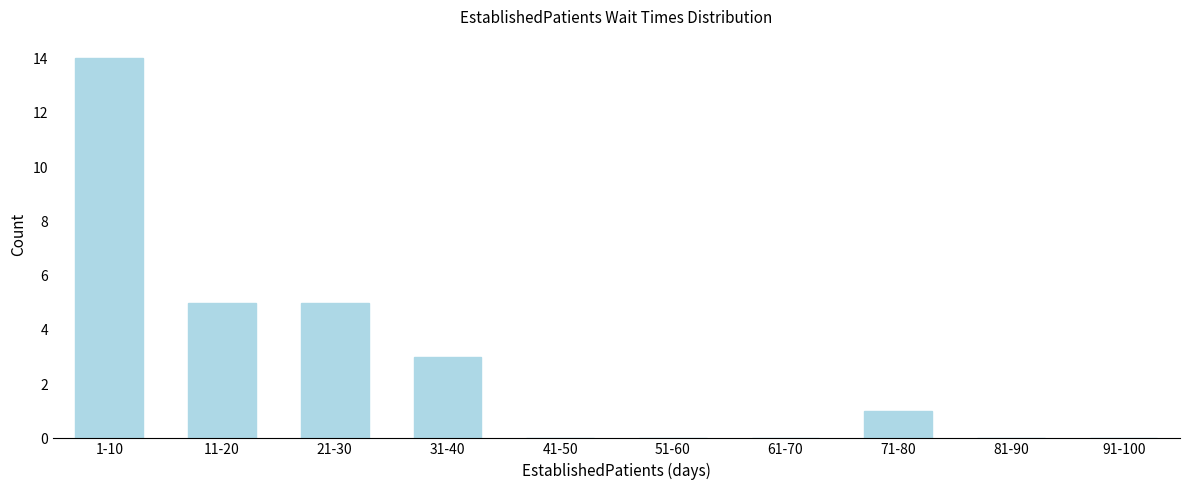

Reading left to right, extract all data points from this chart.

1-10=14	11-20=5	21-30=5	31-40=3	41-50=0	51-60=0	61-70=0	71-80=1	81-90=0	91-100=0